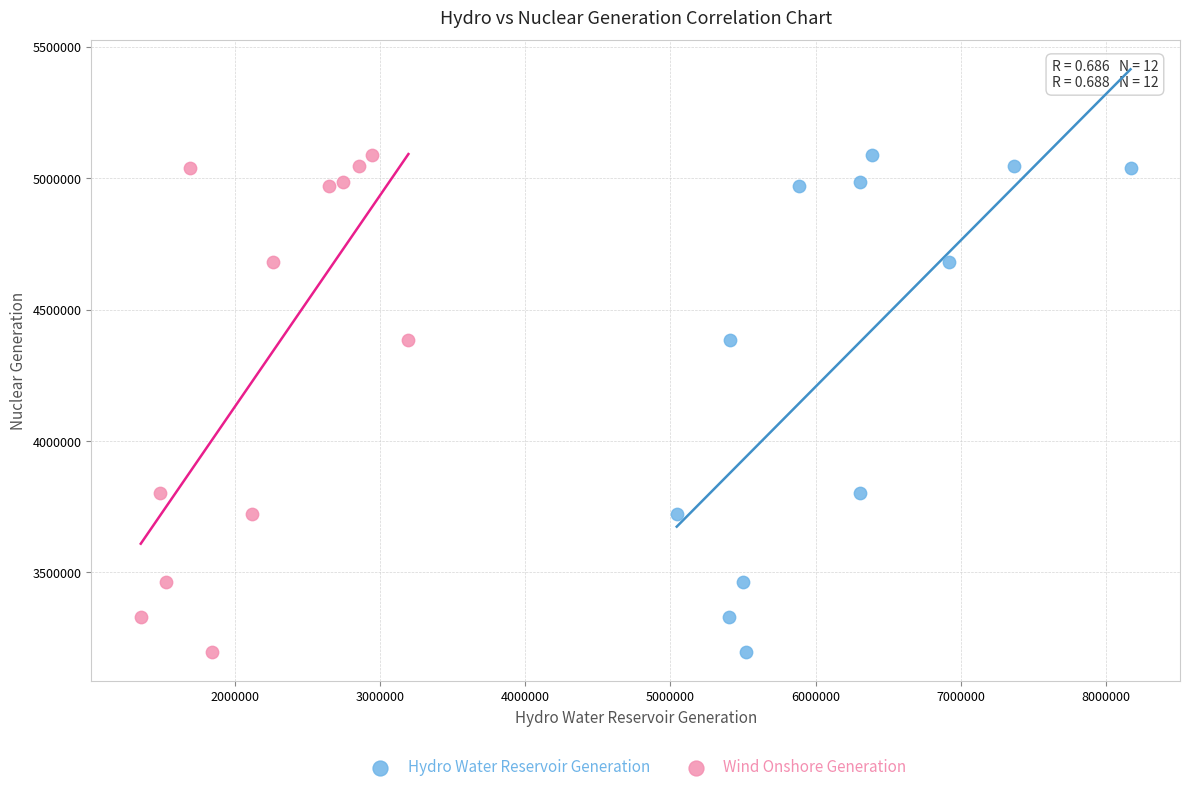

What are all the series names shown in the legend?

Hydro Water Reservoir Generation, Wind Onshore Generation